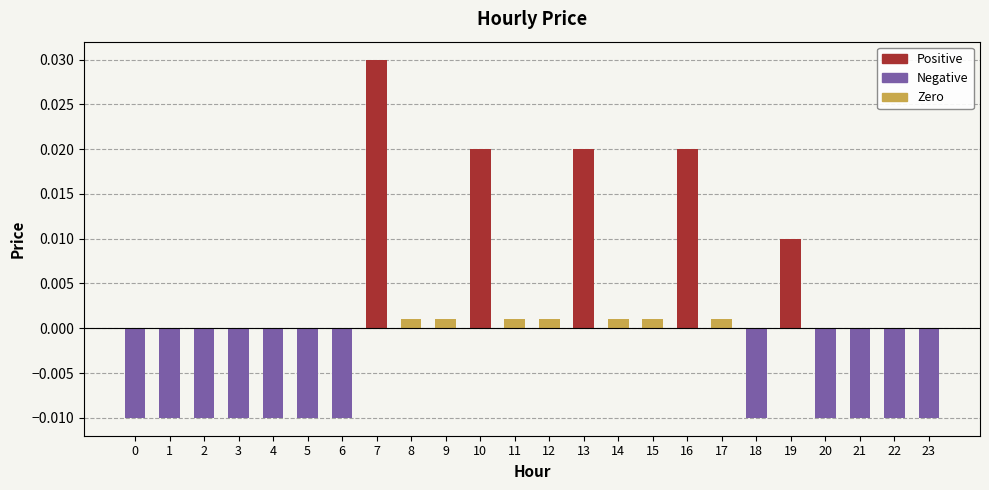

True or false: Positive has a value of -0.0 at 4.

False